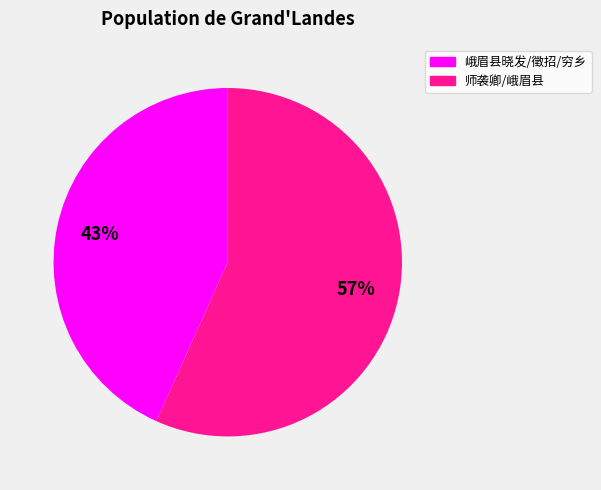

To the nearest percent, what is the average slice percentage?

50%